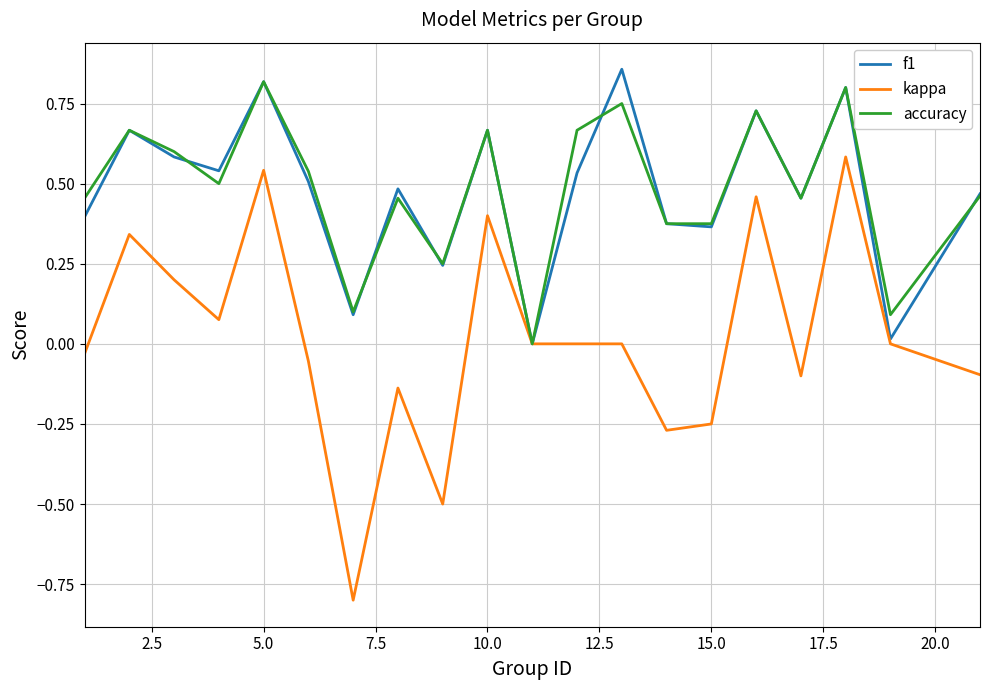

Which series has the widest spread of values?

kappa